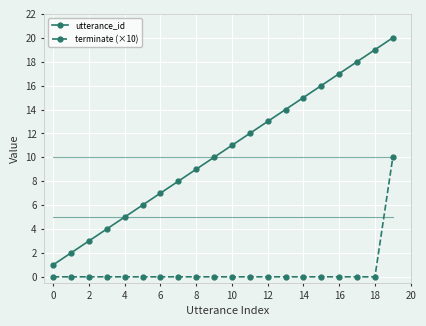

True or false: utterance_id and terminate (×10) cross at least once.

False